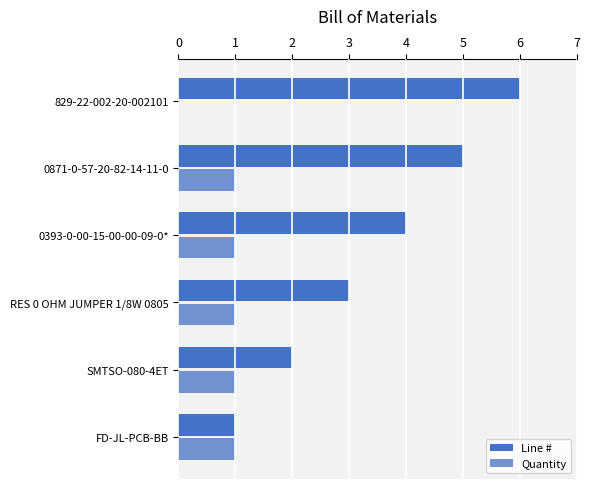

How many categories are shown in the chart?

6